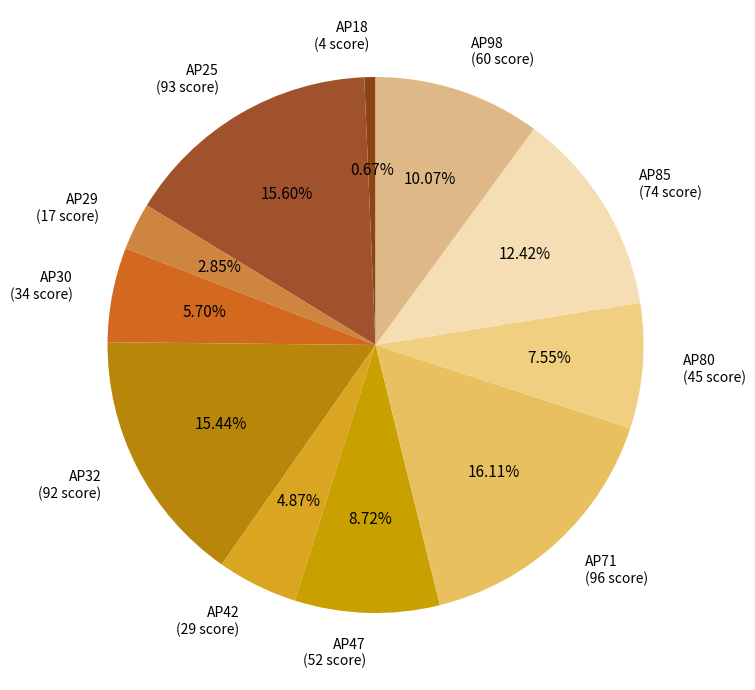

Does AP25 (93 score) account for over 50% of the chart?

No